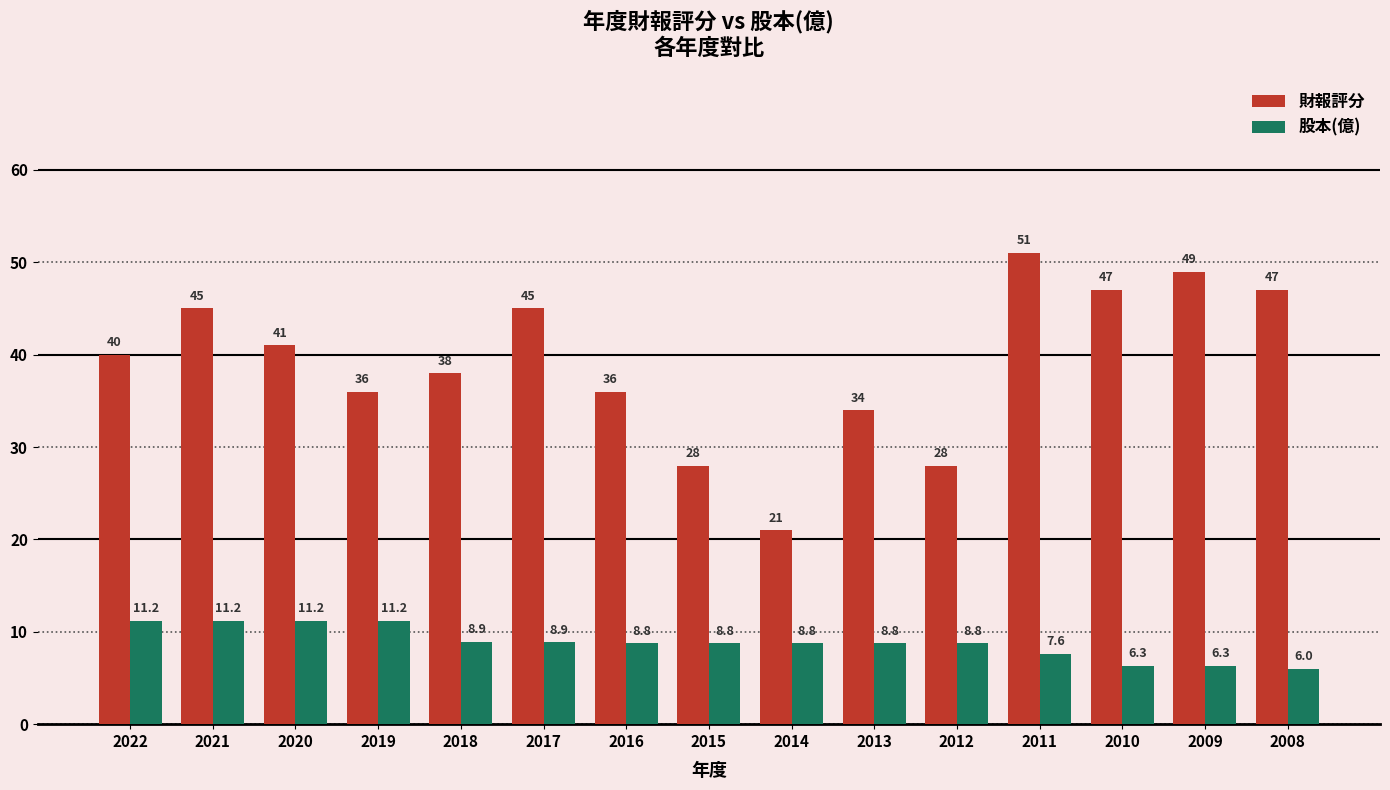

At which label does 股本(億) first exceed 8?

2022